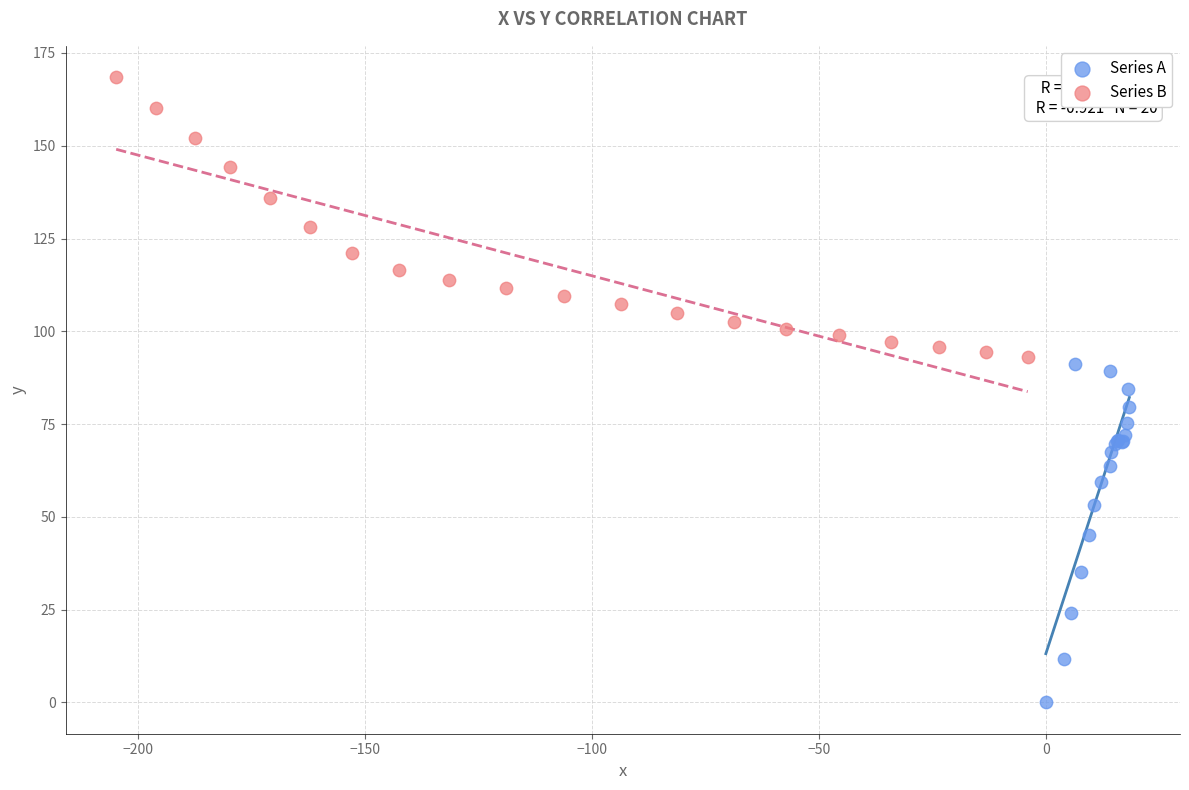

Which series has the largest Y range (max minus min)?

Series A